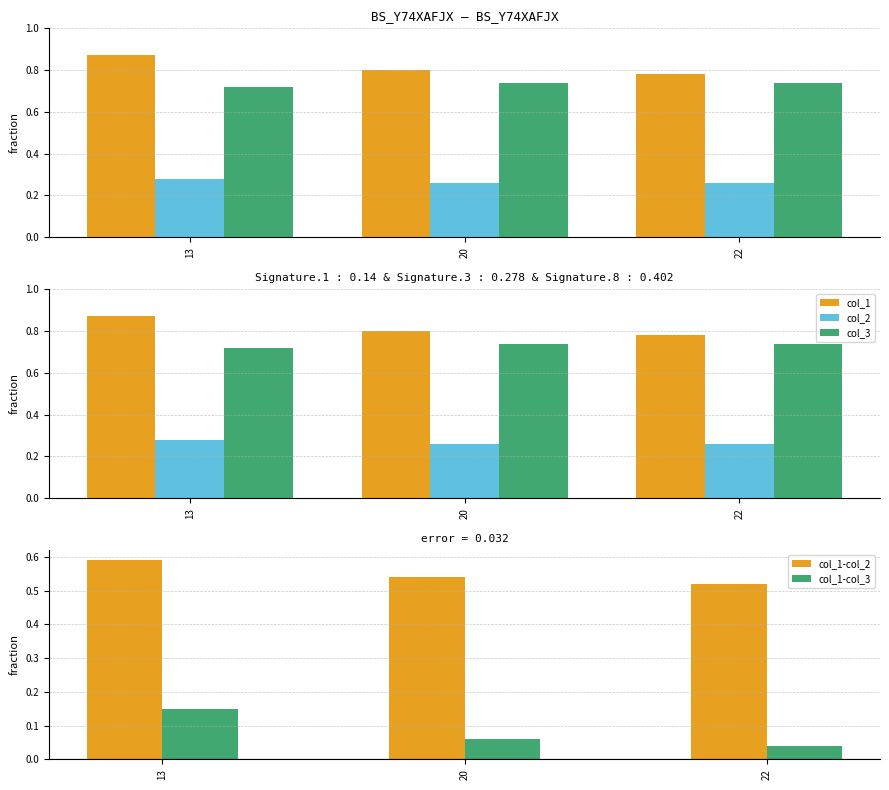

Are the bars grouped side by side (vs. stacked)?

Yes